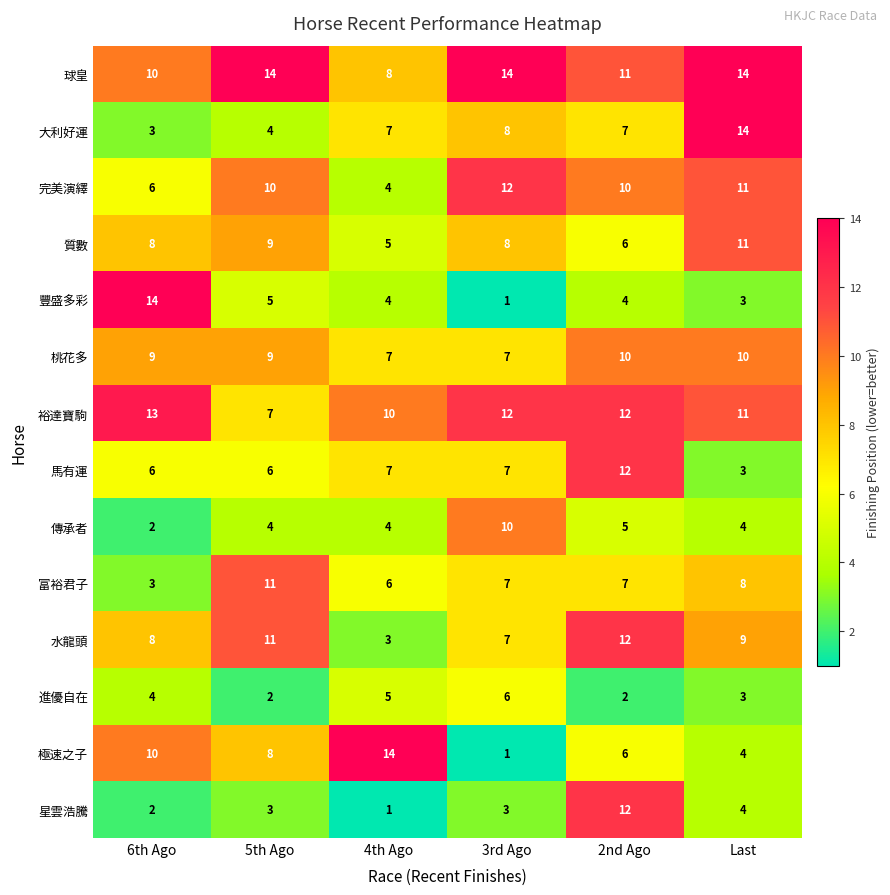

Count the 水龍頭 values in the range 7 to 11.

4